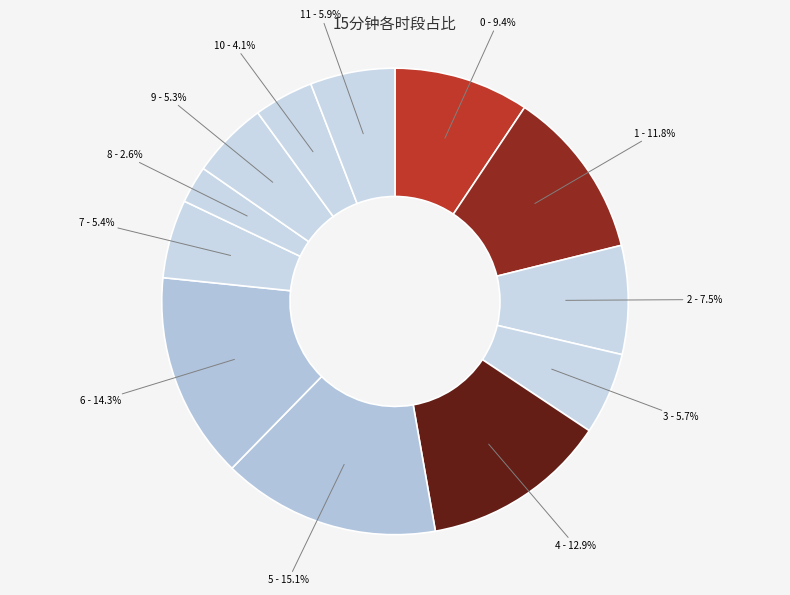

Does any single category account for the majority?

No